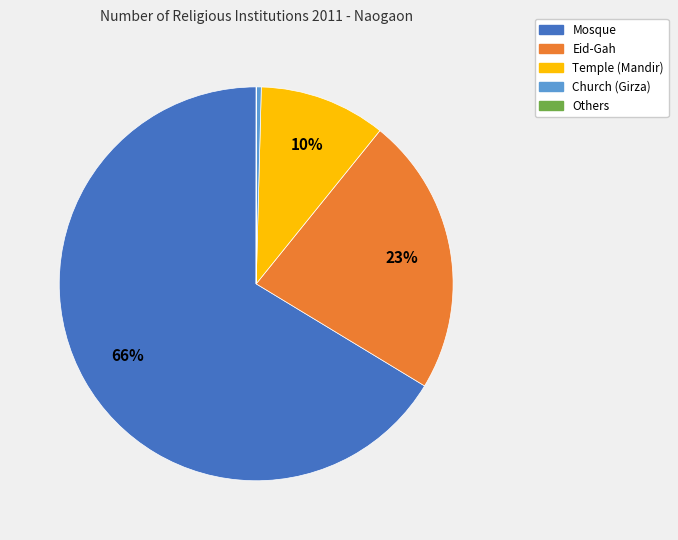

Is it true that Eid-Gah is 10% of the pie?

False